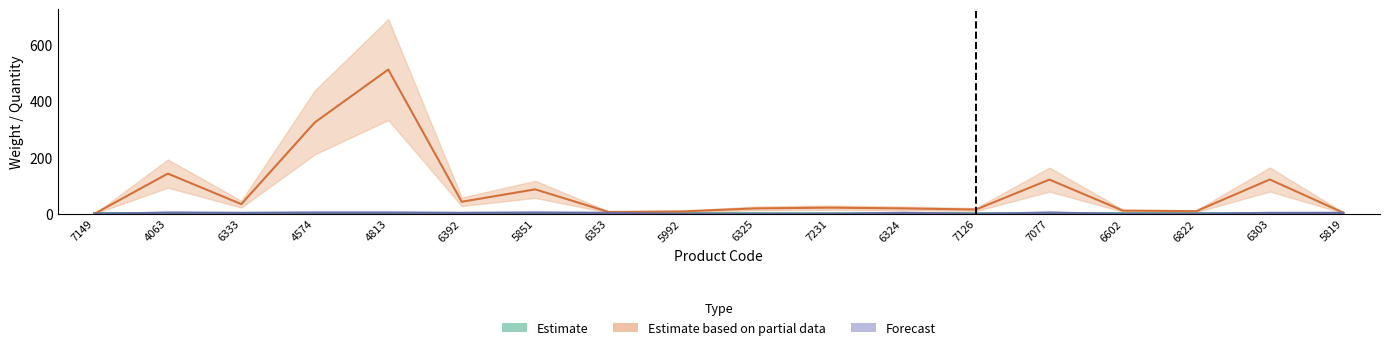

After their last crossing, which series has the higher values: Estimate based on partial data or Estimate?

Estimate based on partial data